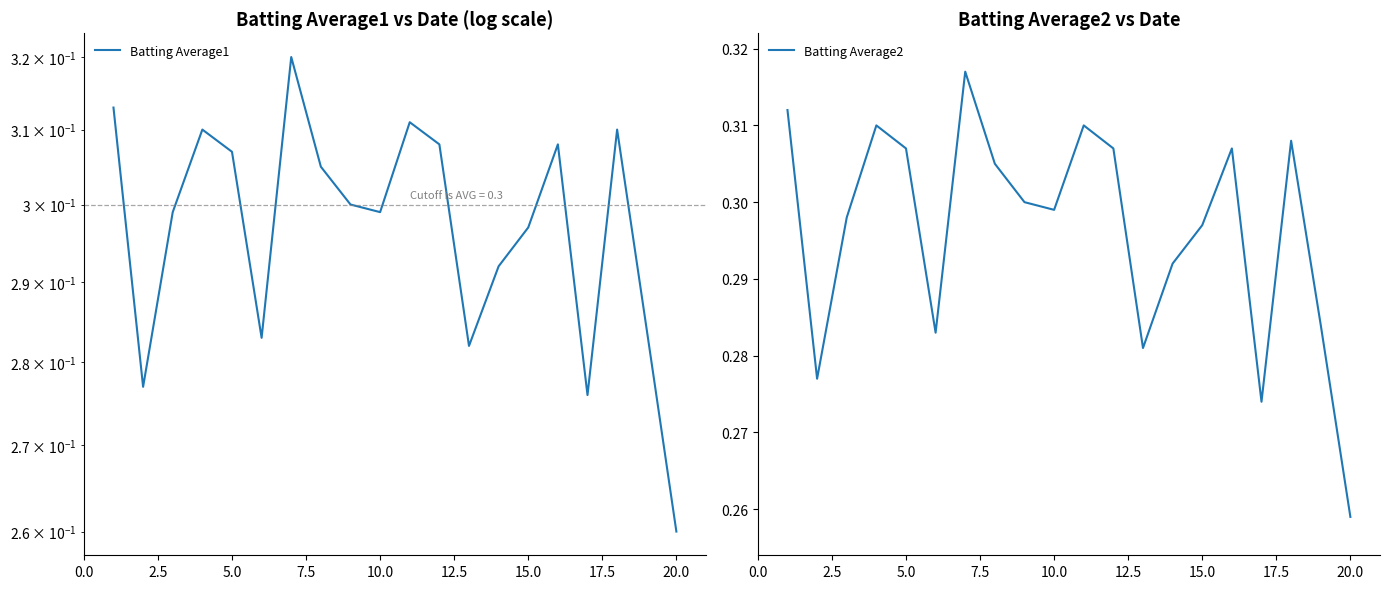

What is the average value of the Batting Average2 series?

0.3